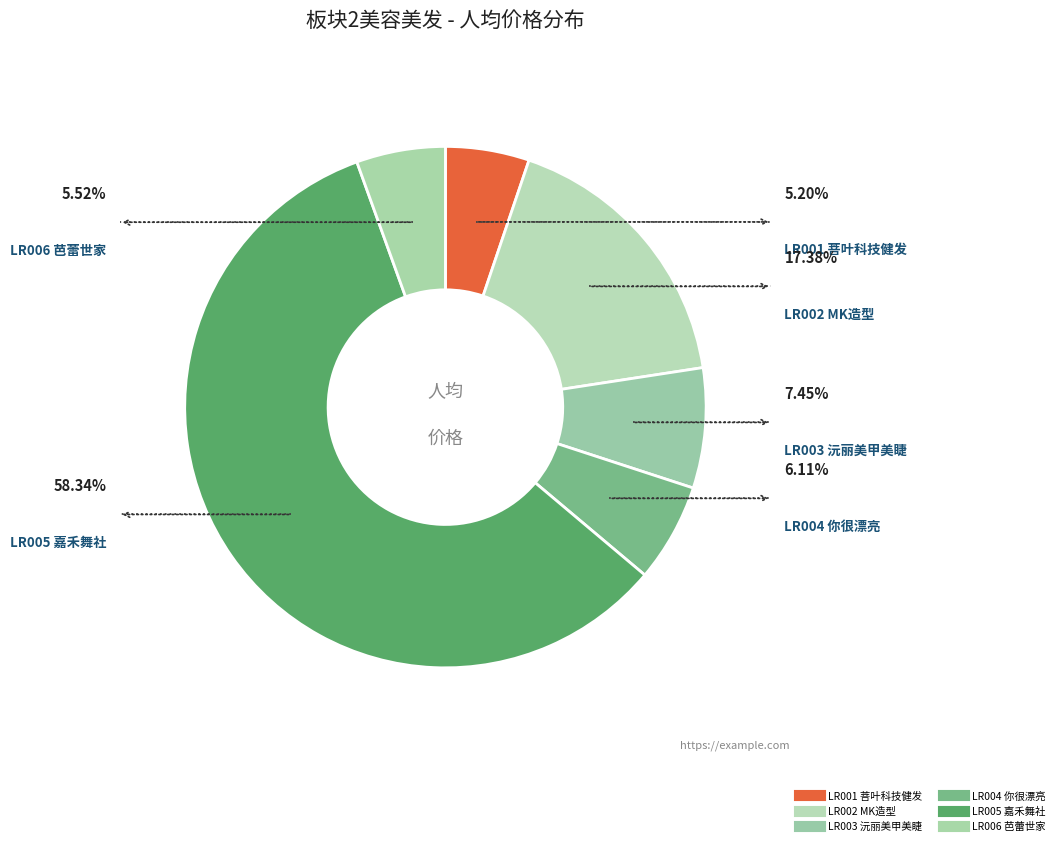

True or false: LR001 accounts for 1% of the total.

False